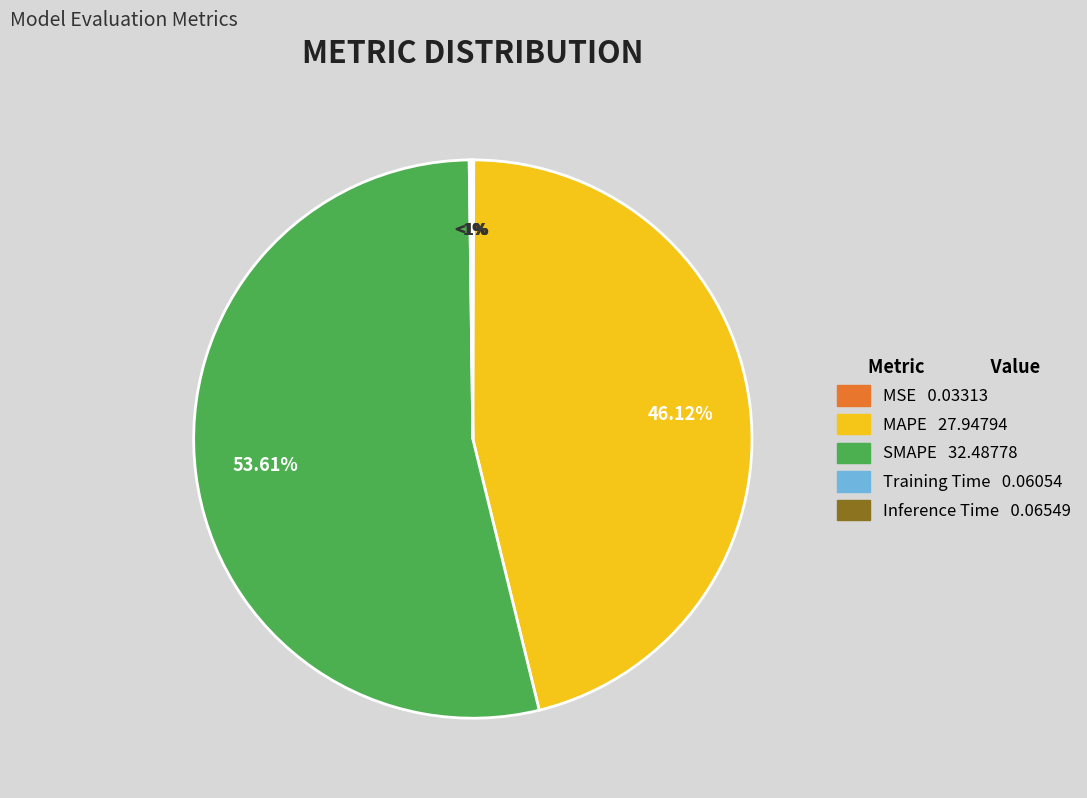

The Inference Time slice represents 1% of the pie. True or false?

False